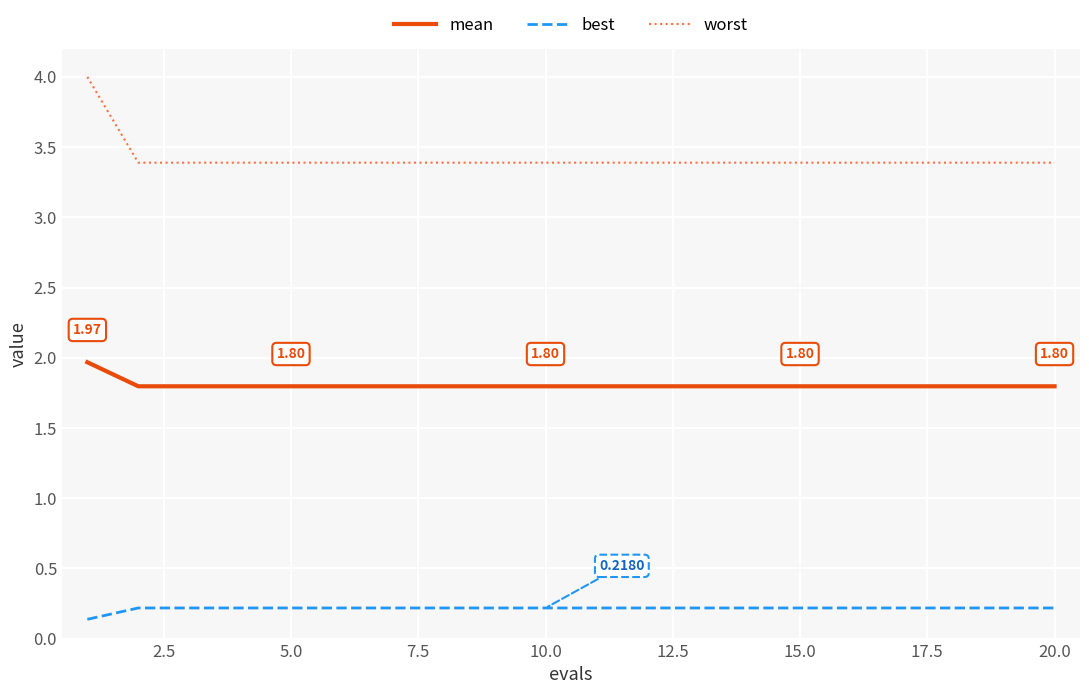

Reading right to left, extract all data points from this chart.

mean: 1.8	1.8	1.8	1.8	1.8	1.8	1.8	1.8	1.8	1.8	1.8	1.8	1.8	1.8	1.8	1.8	1.8	1.8	1.8	2.0
best: 0.2	0.2	0.2	0.2	0.2	0.2	0.2	0.2	0.2	0.2	0.2	0.2	0.2	0.2	0.2	0.2	0.2	0.2	0.2	0.1
worst: 3.4	3.4	3.4	3.4	3.4	3.4	3.4	3.4	3.4	3.4	3.4	3.4	3.4	3.4	3.4	3.4	3.4	3.4	3.4	4.0